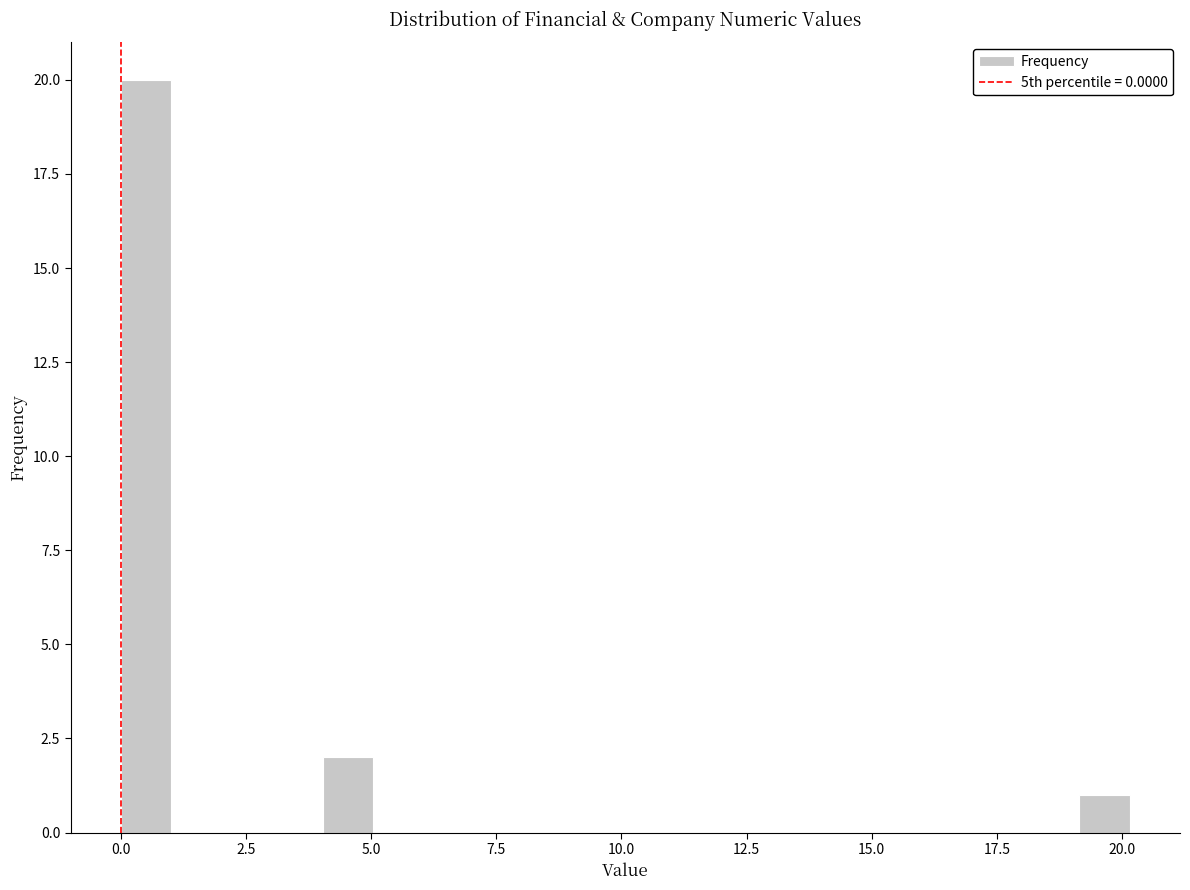

Read against the x-axis, roughly where is the centre of the tallest bar?

0.5